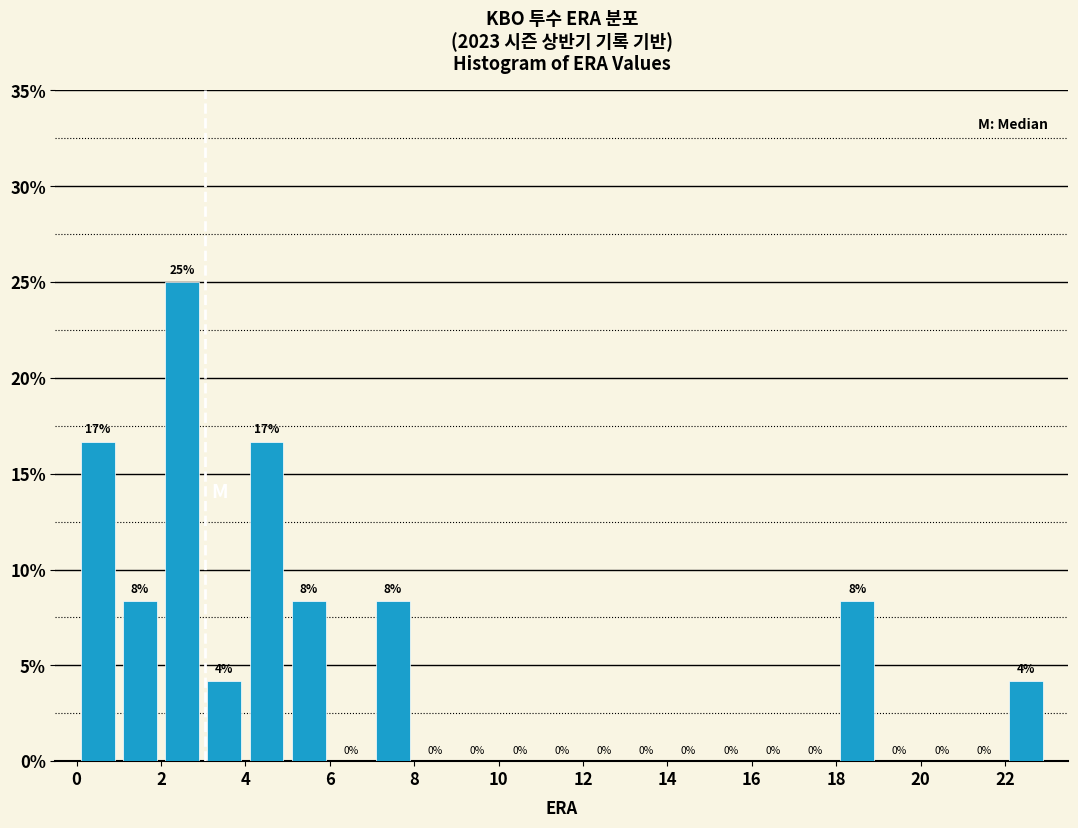

Over which range of the x-axis is the bar tallest?

2 to 3